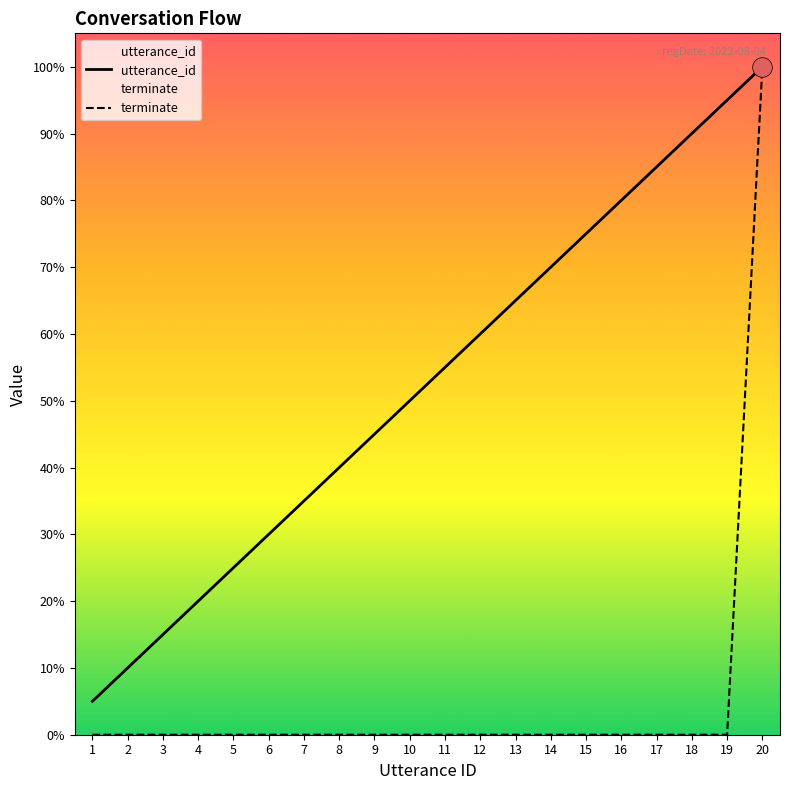

At which category is the sum across all series the highest?

20